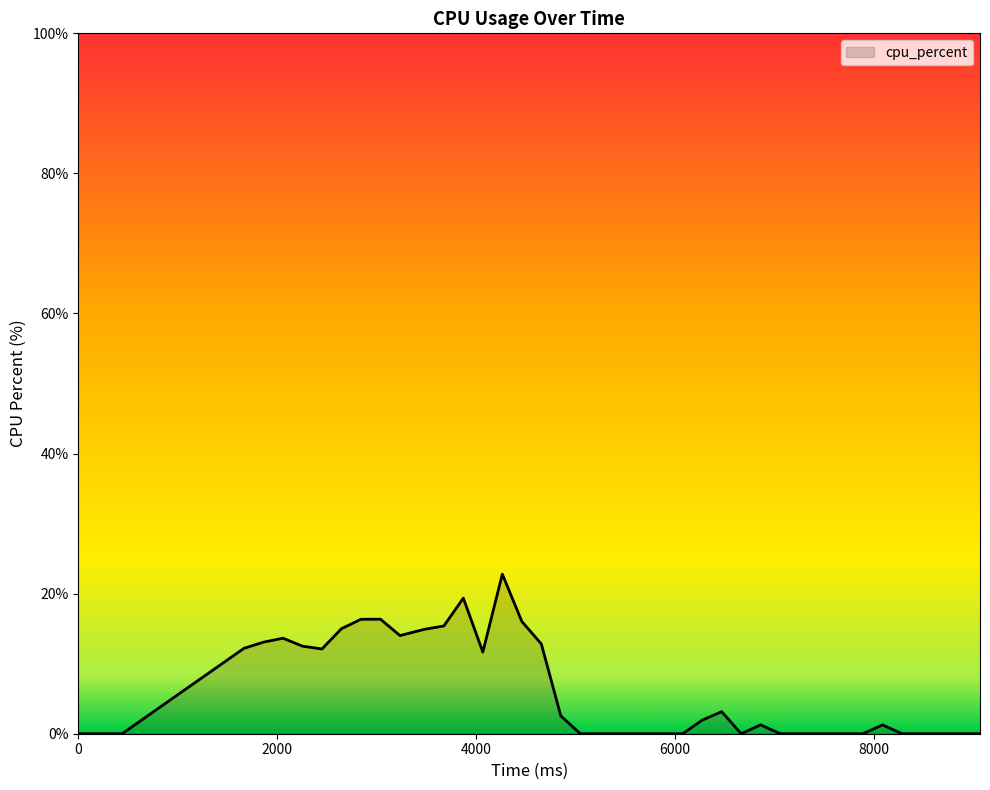

What is the difference between the maximum and minimum values?

22.8